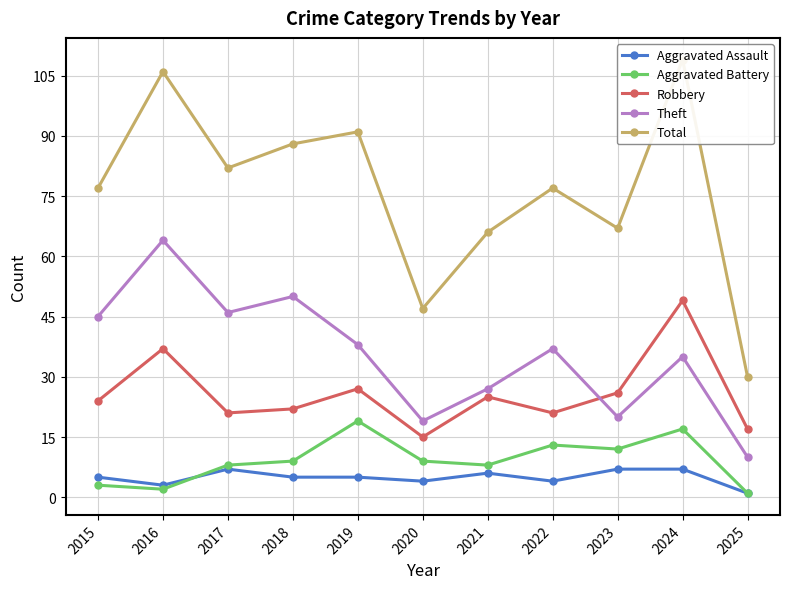

Between which two adjacent categories do Aggravated Assault and Aggravated Battery first intersect?

2016 and 2017